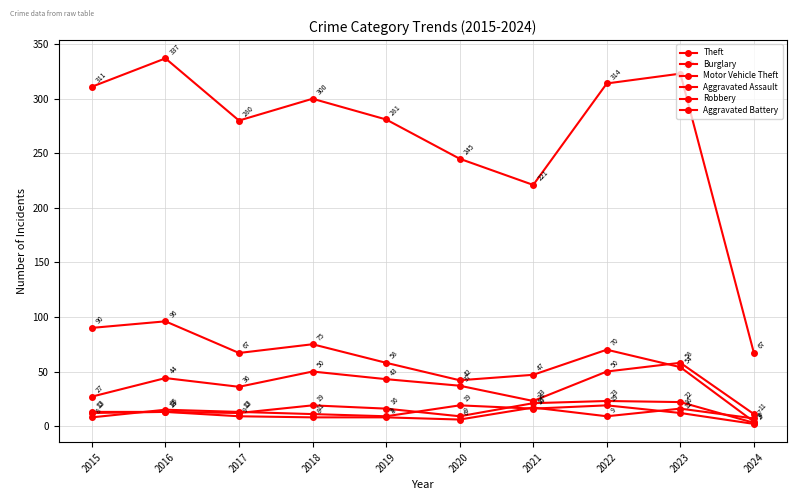

At which category is the sum across all series the highest?

2016